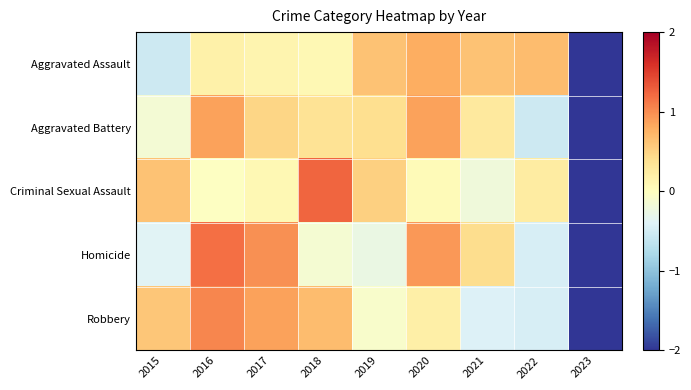

Between 2020 and 2017, which is larger?

2020